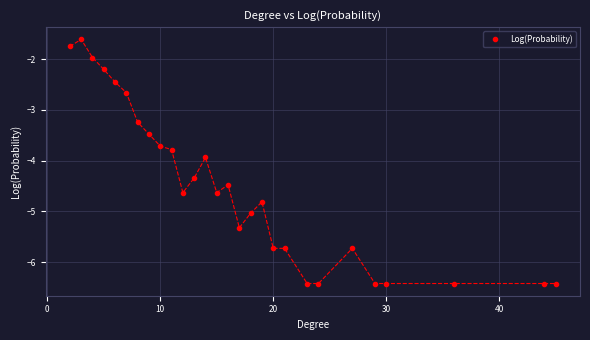

What is the value of the 20th point from the left?

-5.7